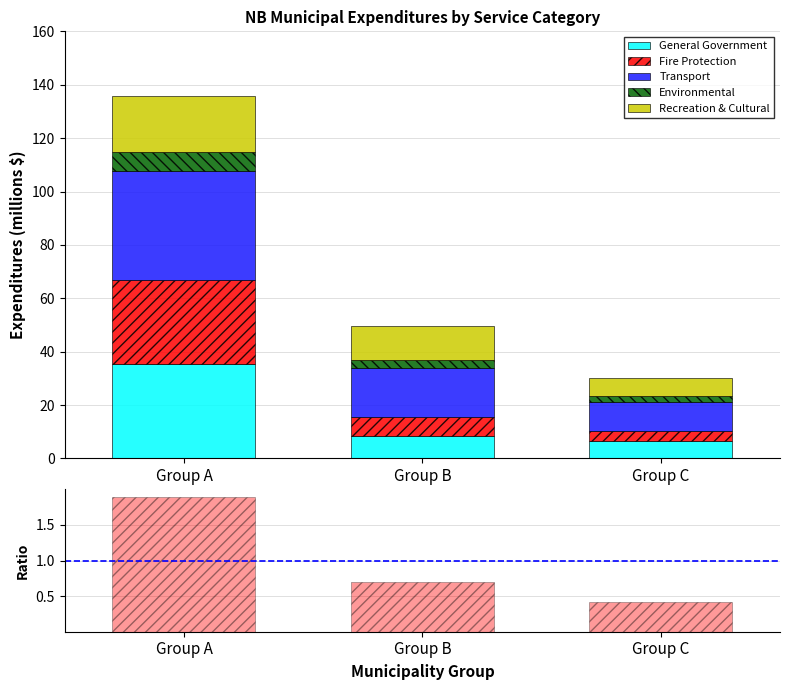

The Environmental series shows 0.5 at Group C. True or false?

False